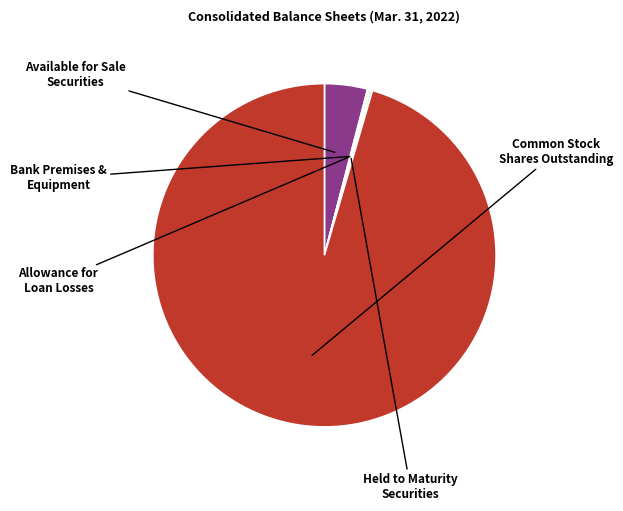

Is there a majority slice in this chart?

Yes